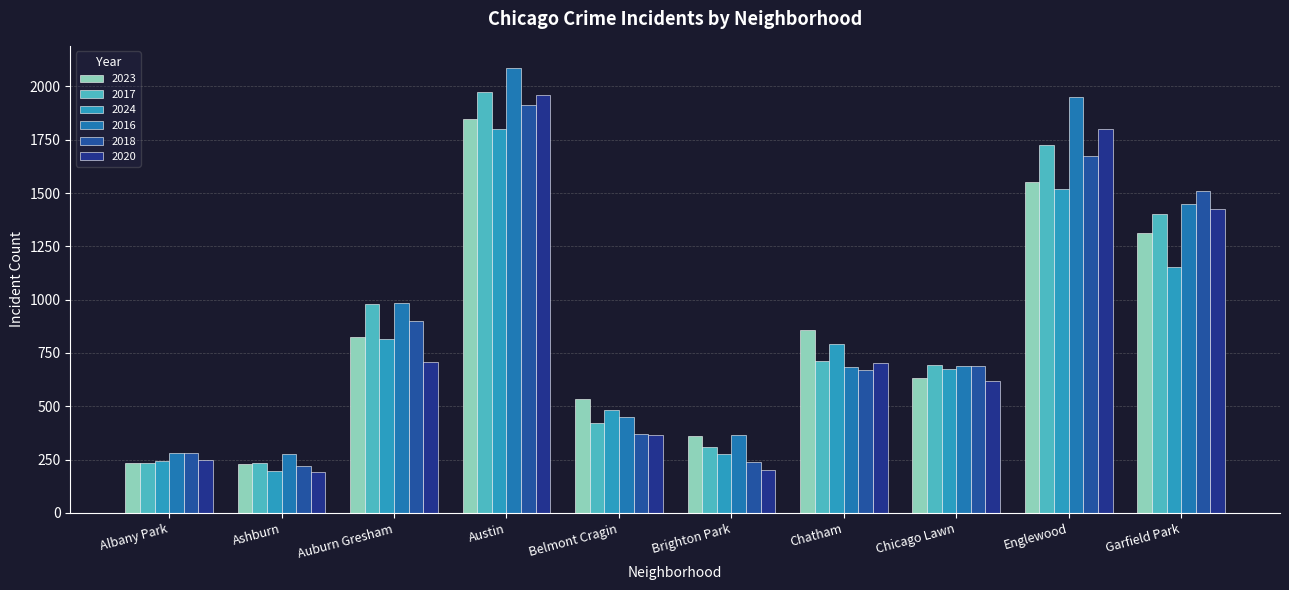

How many distinct data groups are displayed?

6